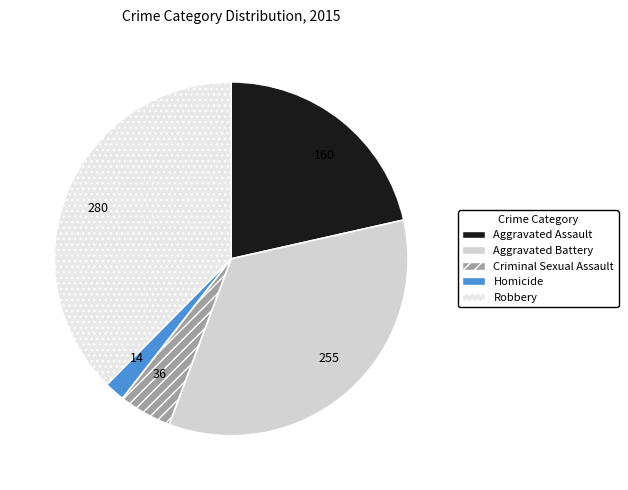

Rank the categories by value from highest to lowest.

Robbery, Aggravated Battery, Aggravated Assault, Criminal Sexual Assault, Homicide